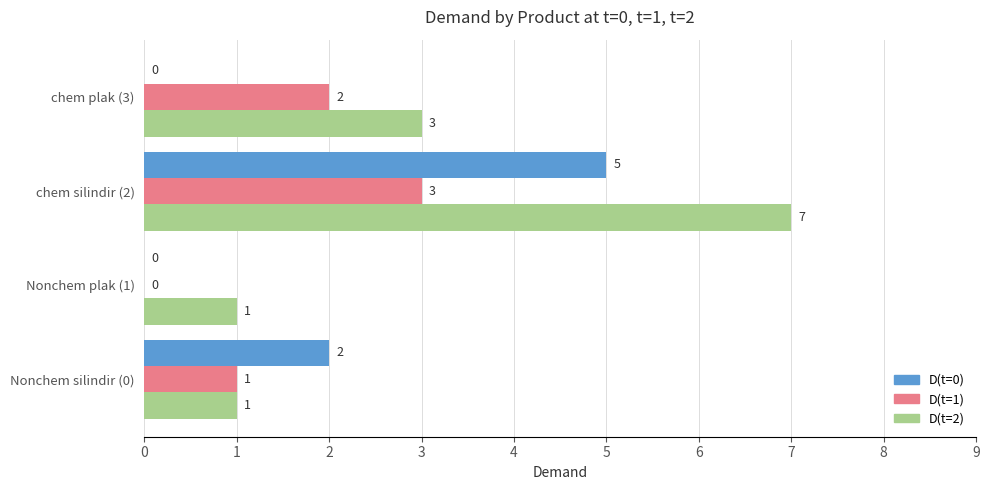

What is the maximum value for D(t=2)?

7